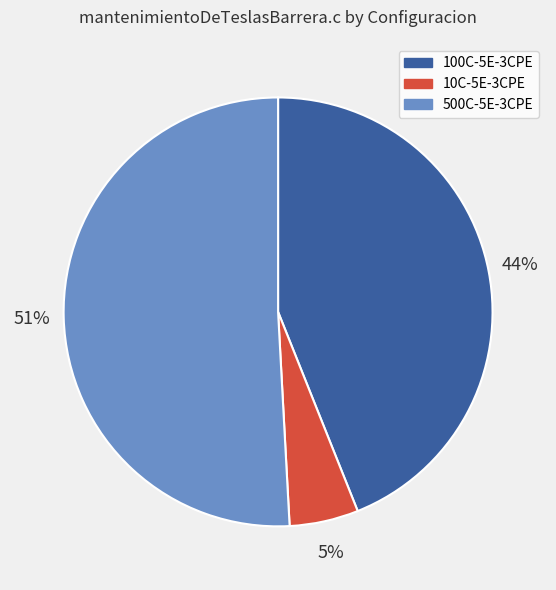

Is it true that 500C-5E-3CPE is 51% of the pie?

True